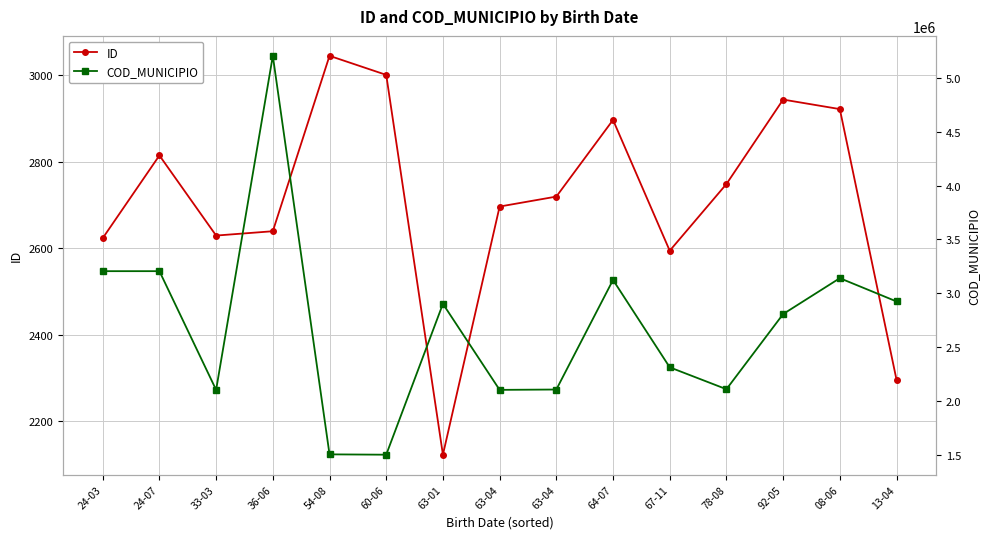

Rank the series by their average value, from highest to lowest.

COD_MUNICIPIO, ID